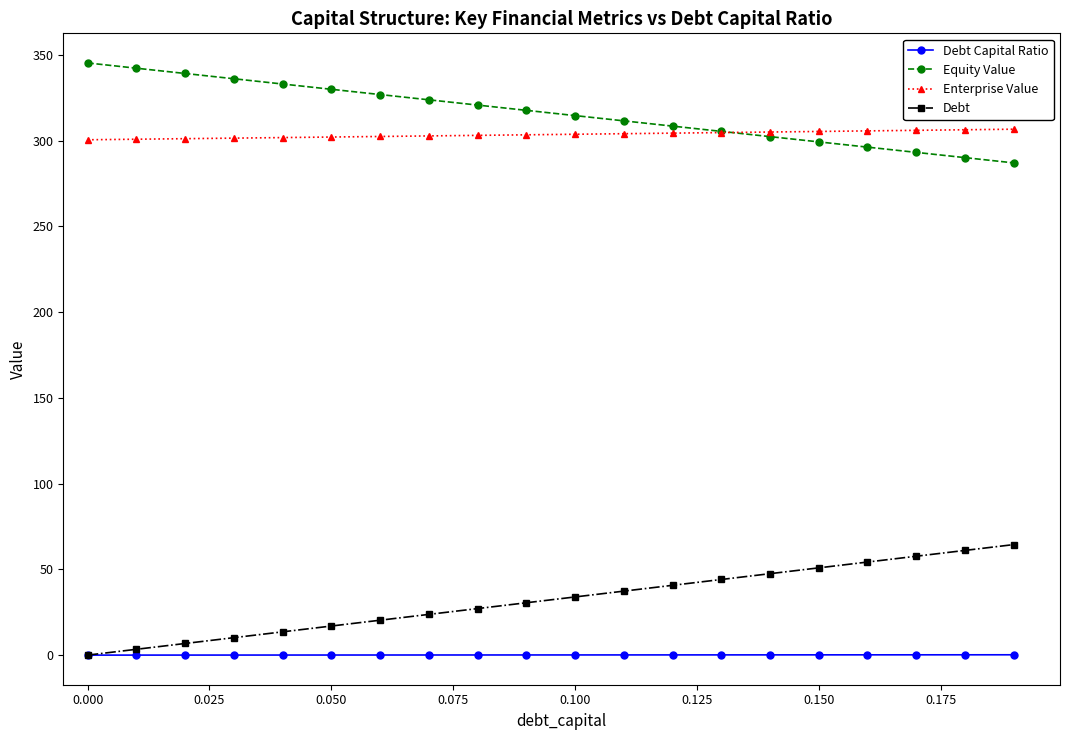

What are all the series names shown in the legend?

Debt Capital Ratio, Equity Value, Enterprise Value, Debt